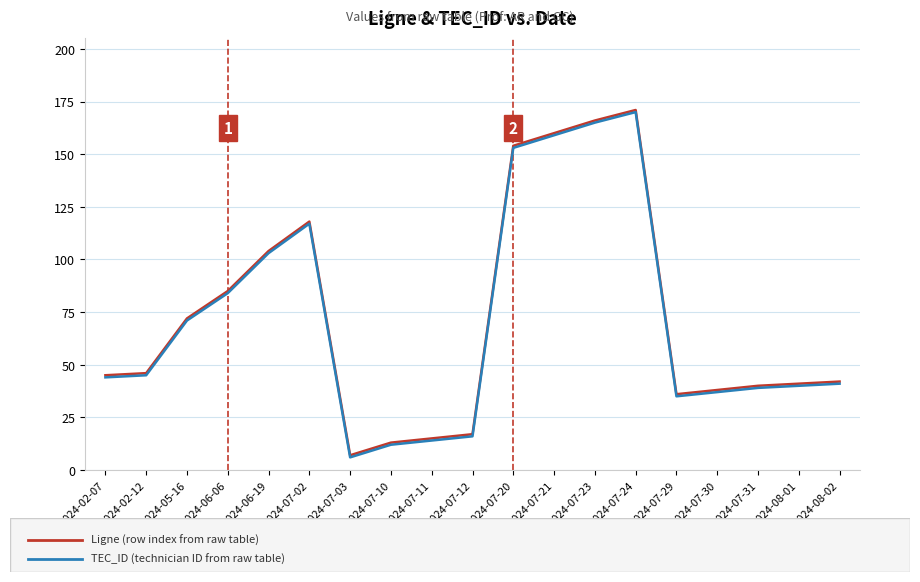

Which label corresponds to the smallest value in the chart?

2024-07-03